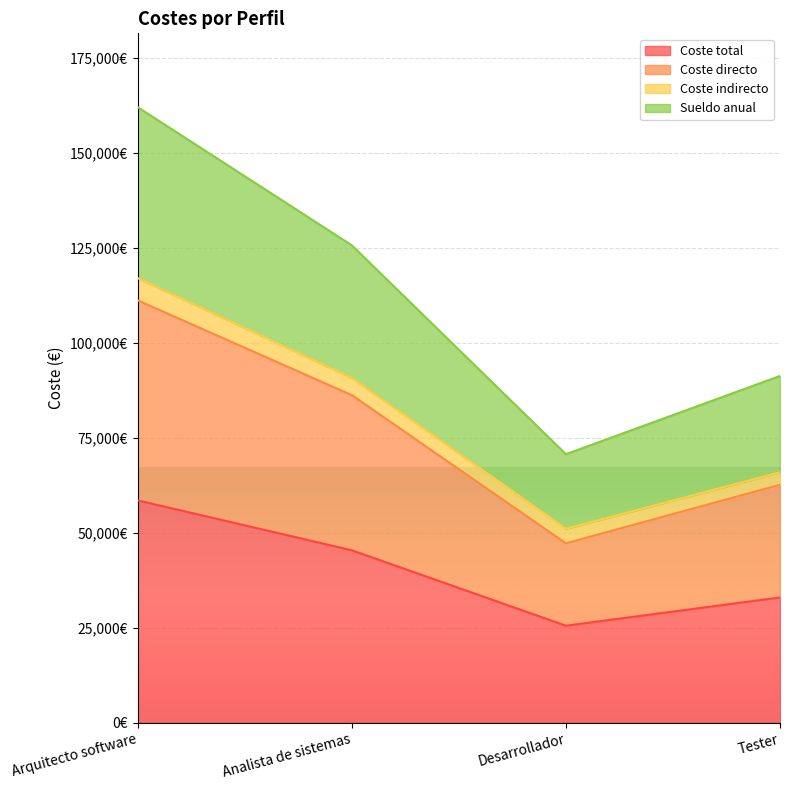

The value of Sueldo anual at Tester is 29688. True or false?

False